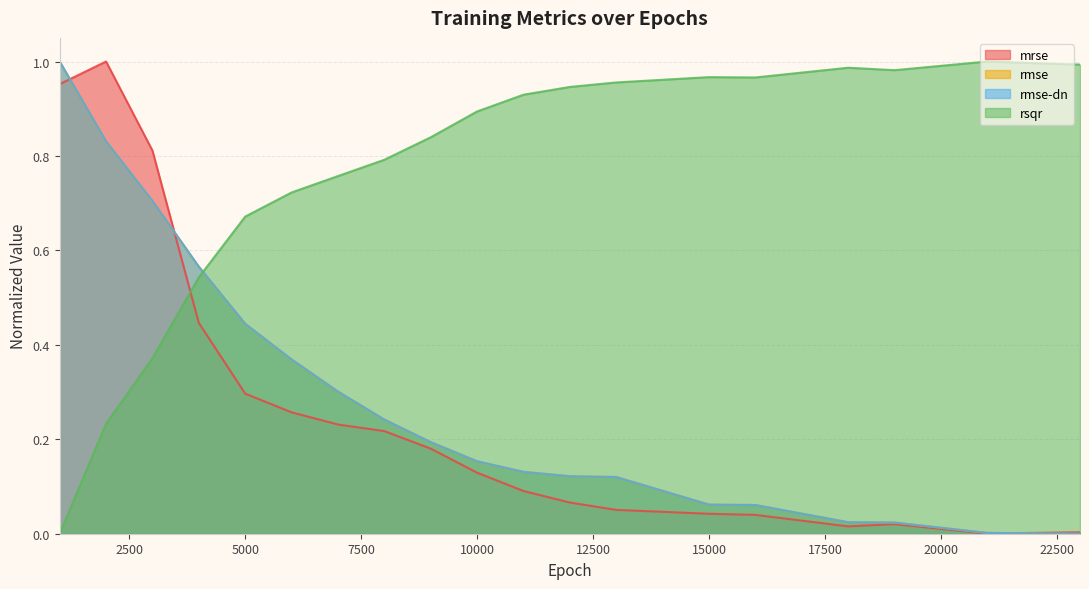

Which category has the lowest value across all series?

21000